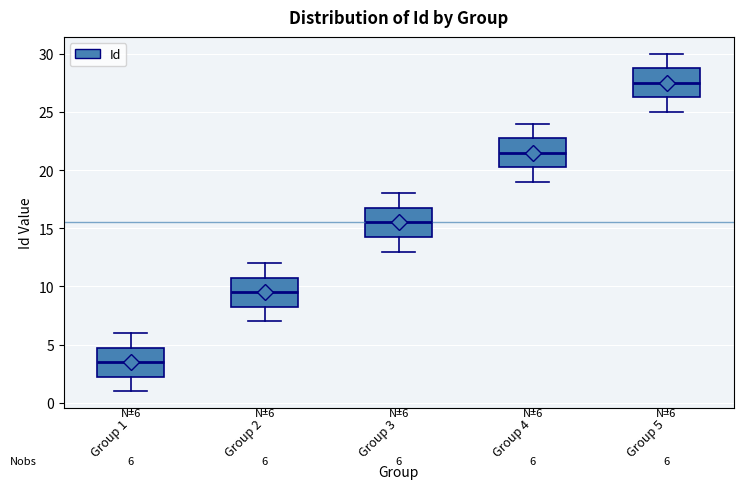

Which box's median line is the highest?

Group 5